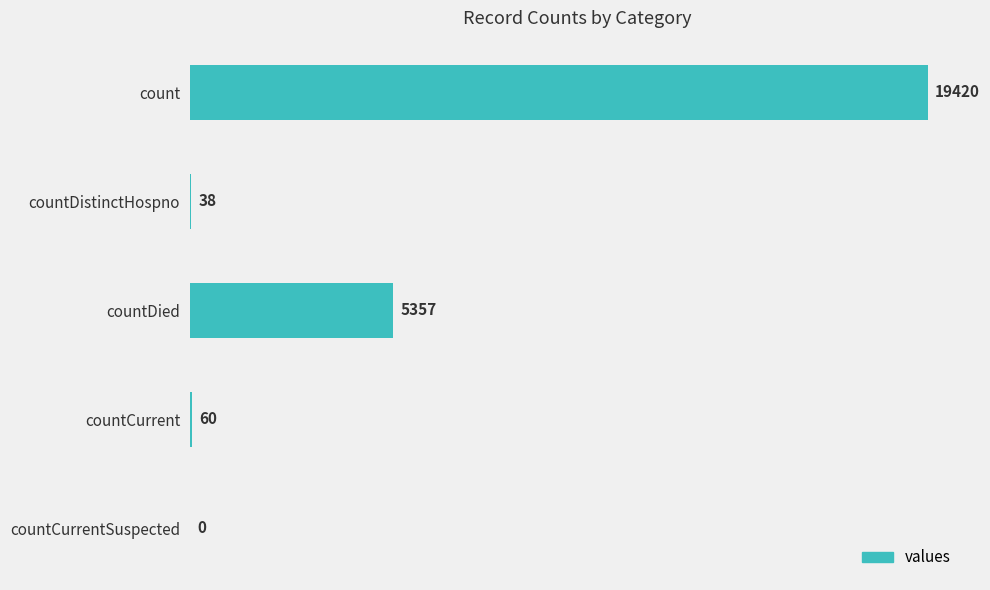

The chart shows a value of -9406 at countCurrentSuspected. True or false?

False